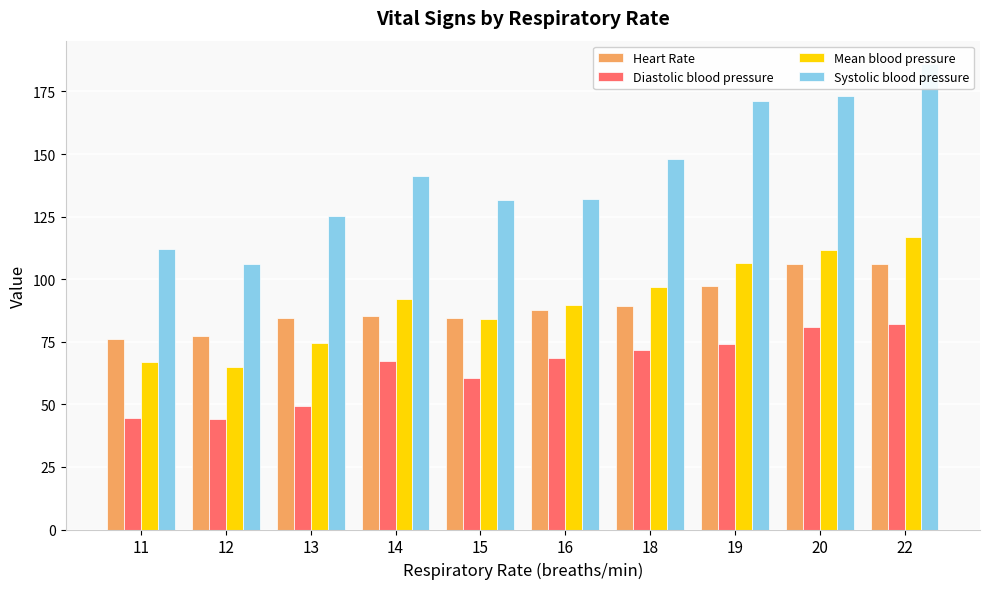

Does the chart contain stacked bars?

No